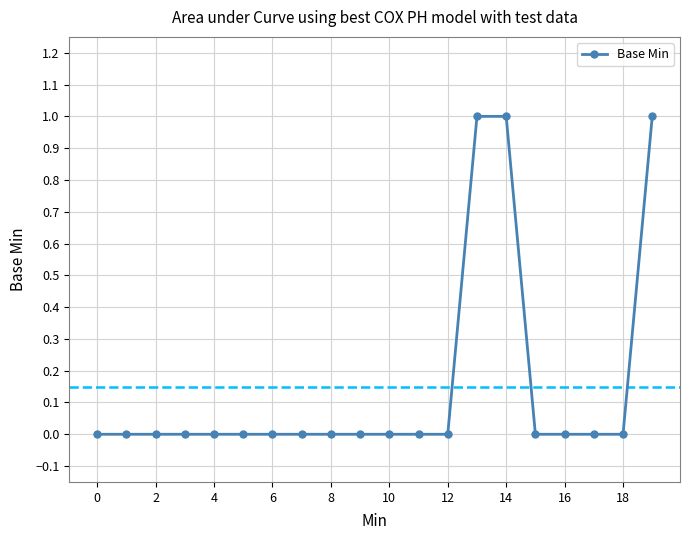

How many lines are shown in the chart?

1